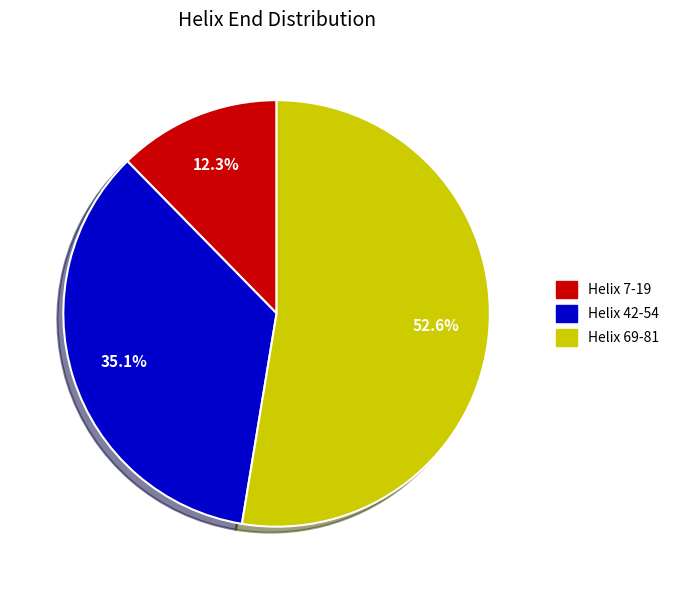

The Helix 7-19 slice represents 2% of the pie. True or false?

False